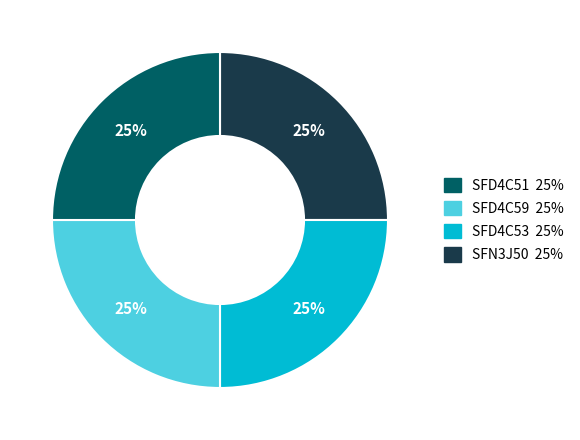

Is there a majority slice in this chart?

No